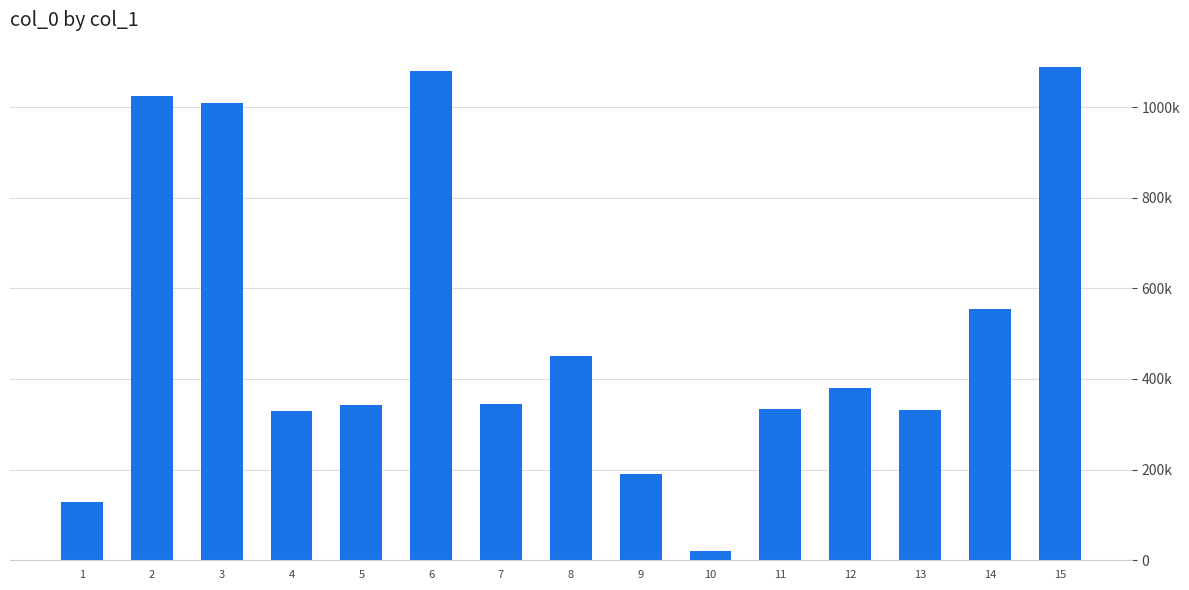

What is the change in value from 6 to 14?

-526693